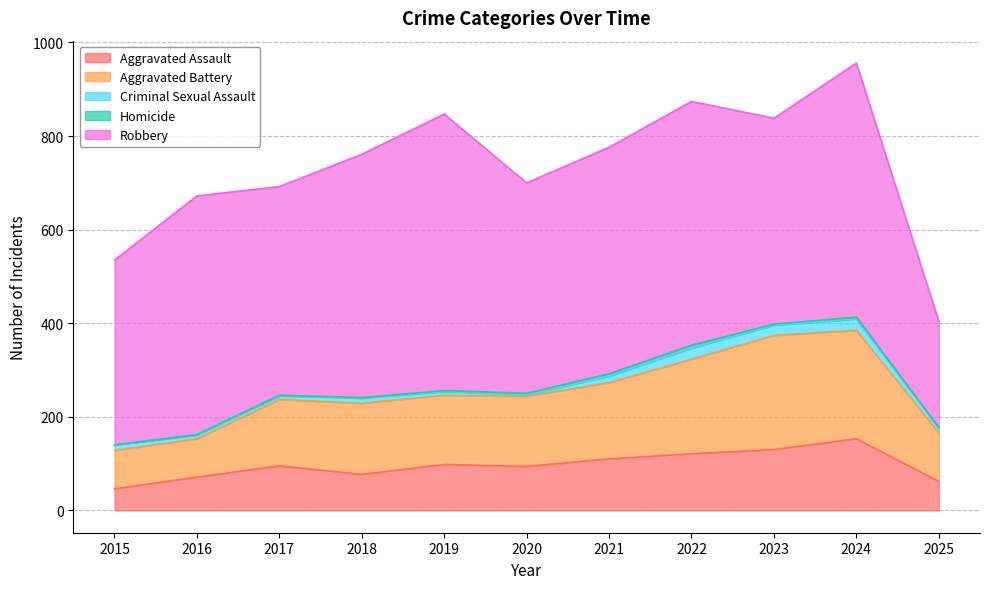

Reading left to right, what are all the values shown in this chart?

Aggravated Assault: 2015=46	2016=71	2017=95	2018=77	2019=98	2020=94	2021=110	2022=121	2023=130	2024=153	2025=62
Aggravated Battery: 2015=82	2016=82	2017=142	2018=152	2019=148	2020=150	2021=163	2022=202	2023=244	2024=232	2025=104
Criminal Sexual Assault: 2015=12	2016=8	2017=8	2018=11	2019=8	2020=3	2021=14	2022=24	2023=22	2024=24	2025=10
Homicide: 2015=0	2016=1	2017=1	2018=1	2019=2	2020=3	2021=5	2022=6	2023=2	2024=4	2025=1
Robbery: 2015=395	2016=510	2017=446	2018=520	2019=591	2020=450	2021=484	2022=521	2023=440	2024=543	2025=227